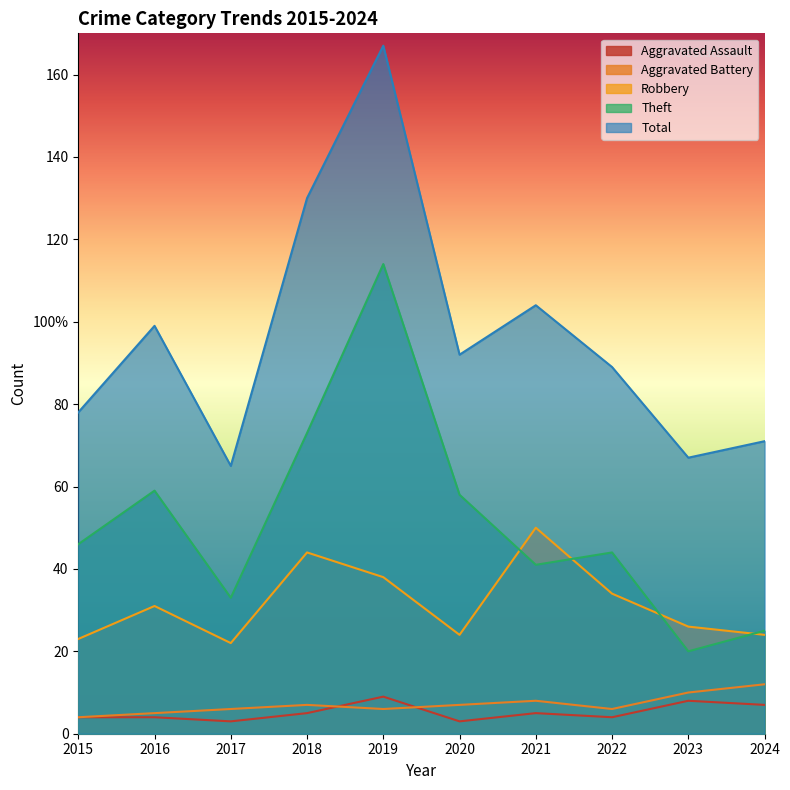

Is it true that Theft equals 14 at 2022?

False